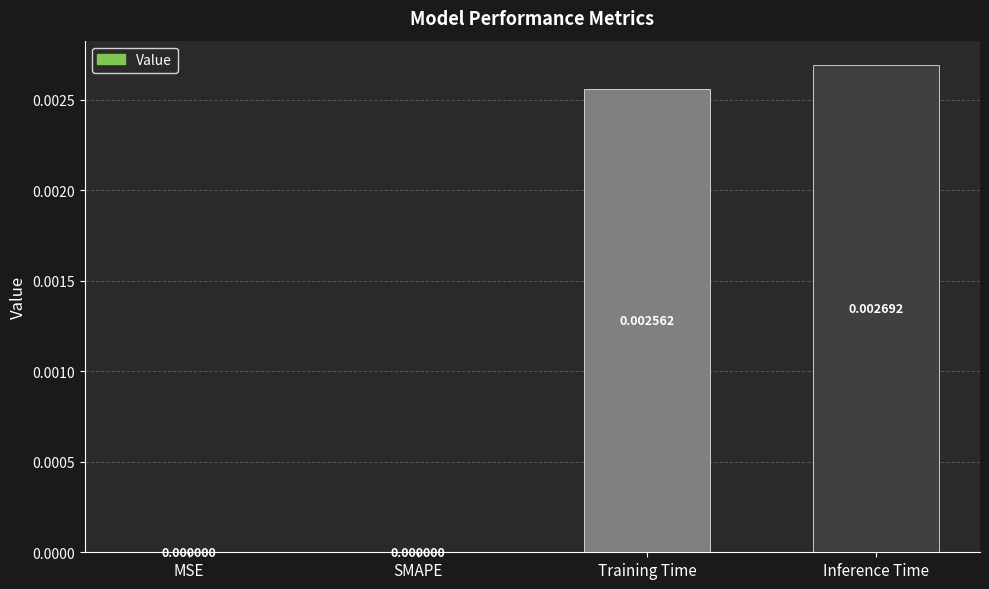

Which label corresponds to the largest value in the chart?

Inference Time